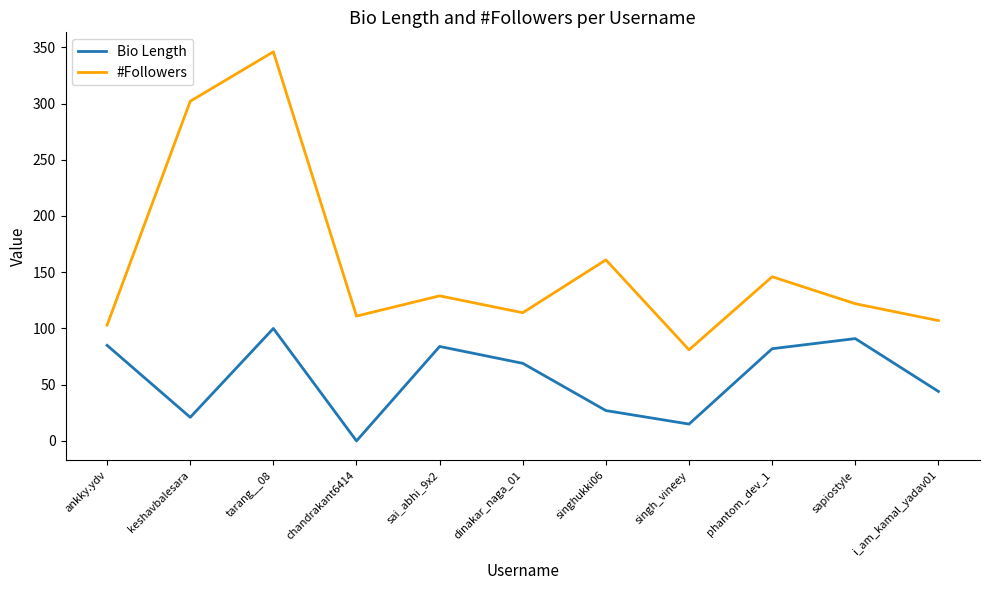

True or false: Bio Length and #Followers intersect in this chart.

False